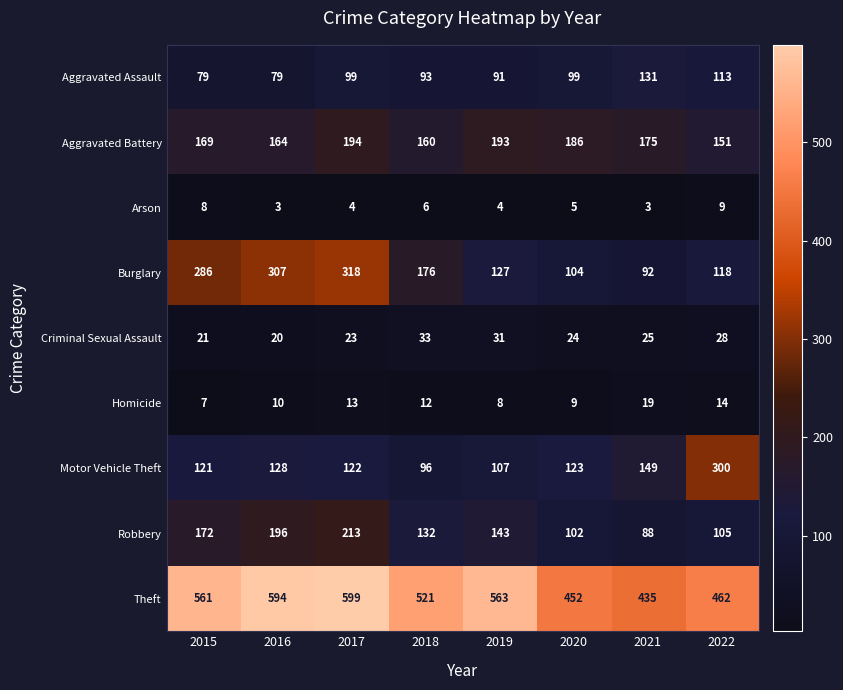

What is the difference between the highest and lowest values at 2019?

559